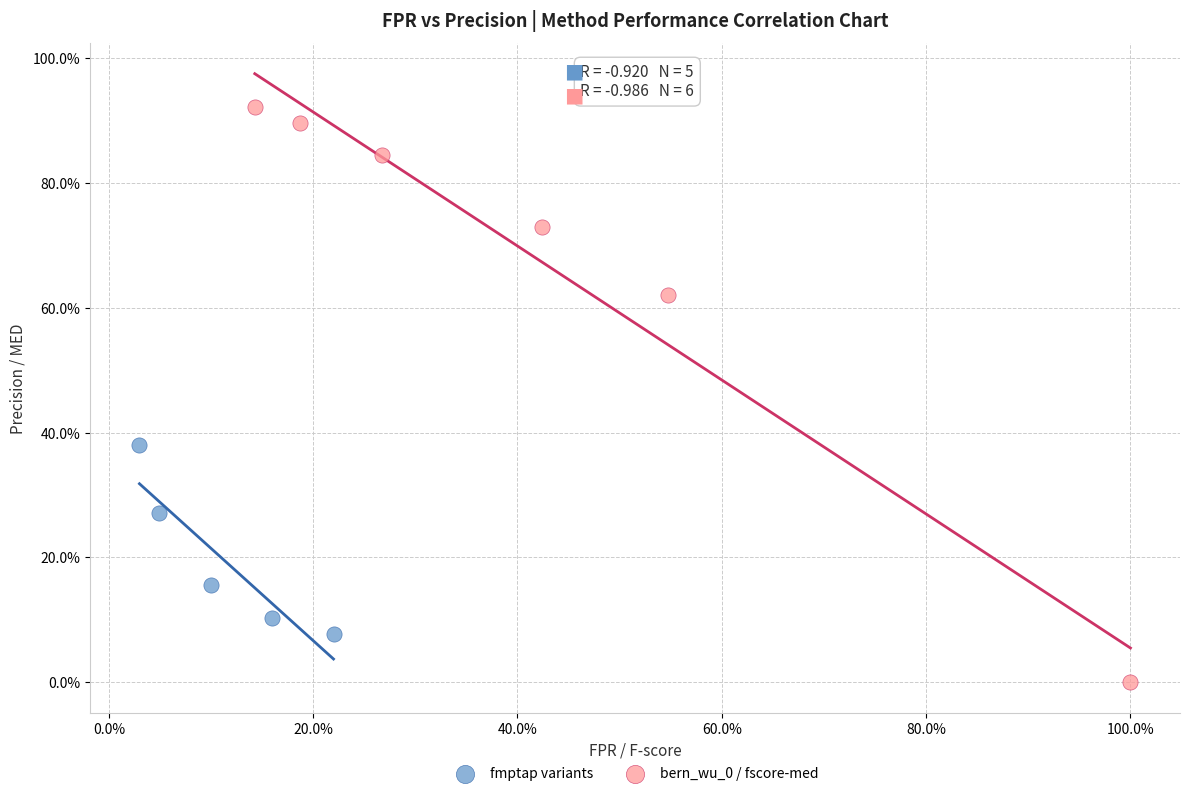

Which series has the widest spread of Y values?

bern_wu_0 / fscore-med